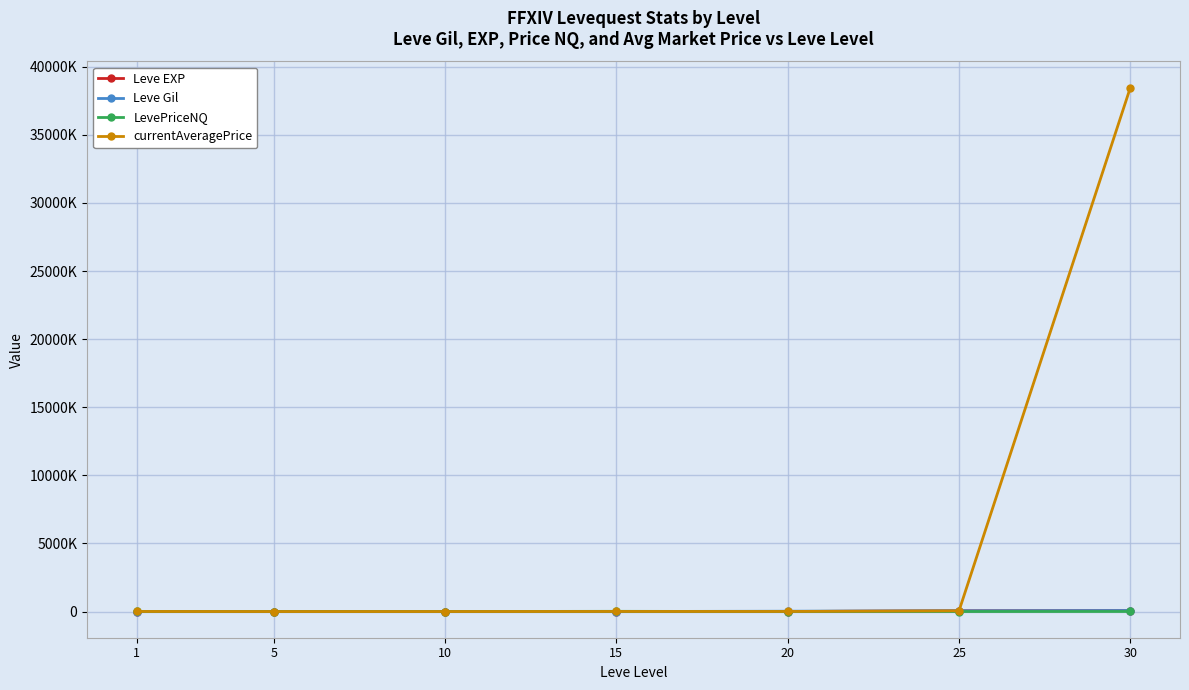

Where is LevePriceNQ nearest to the value 7842?

30